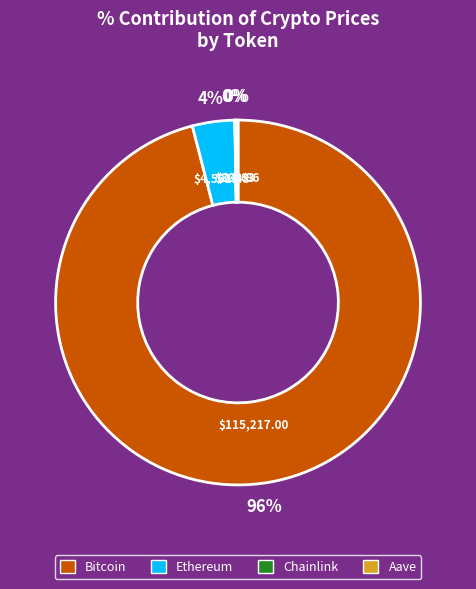

Which slice represents more than half of the pie?

Bitcoin